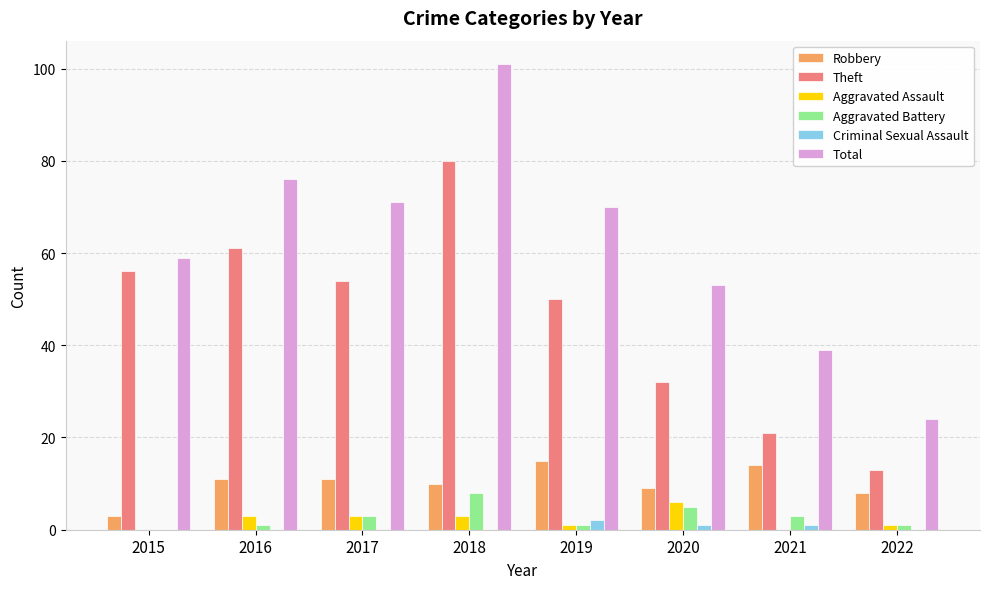

At which label does Aggravated Assault reach its peak?

2020